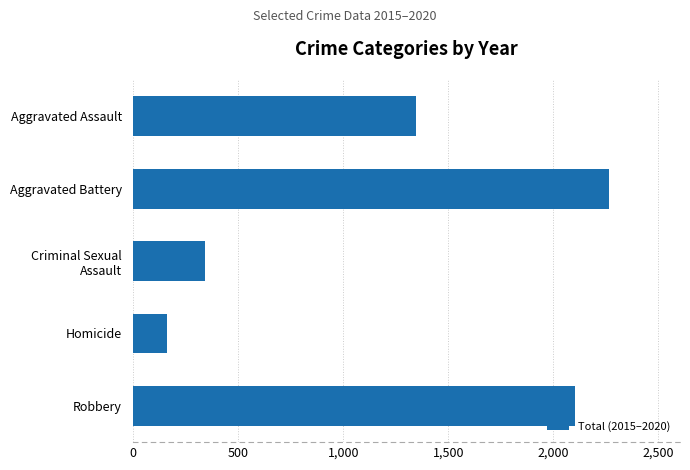

What is the difference between the maximum and minimum values?

2102